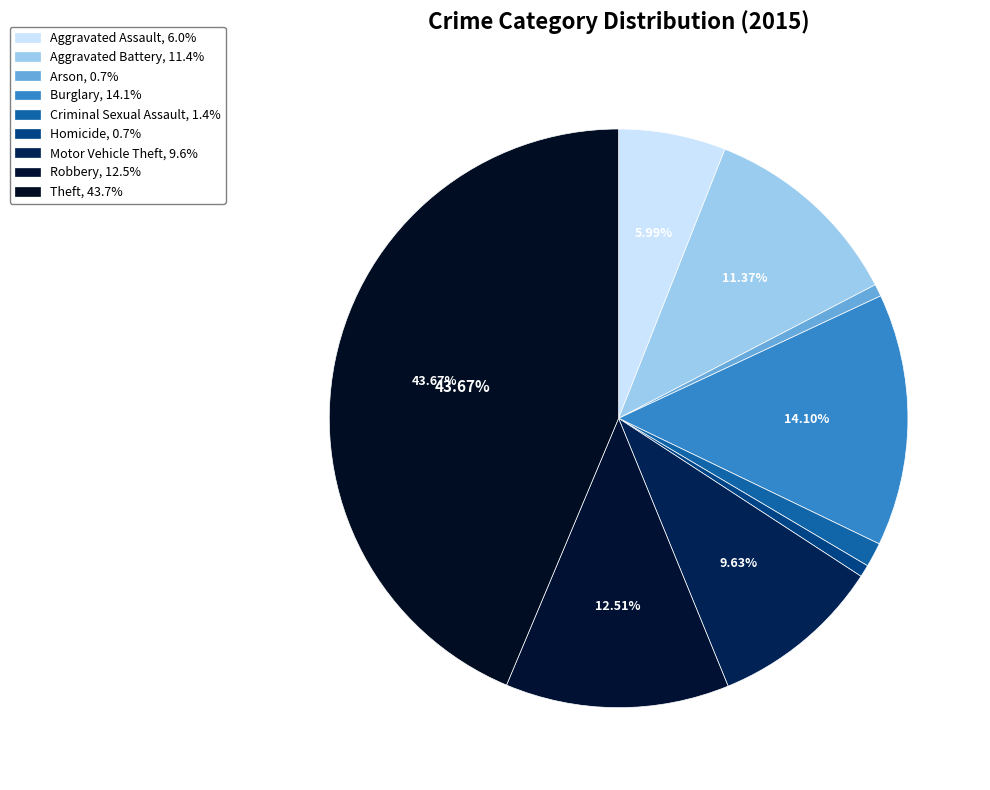

How many slices are in this pie chart?

9